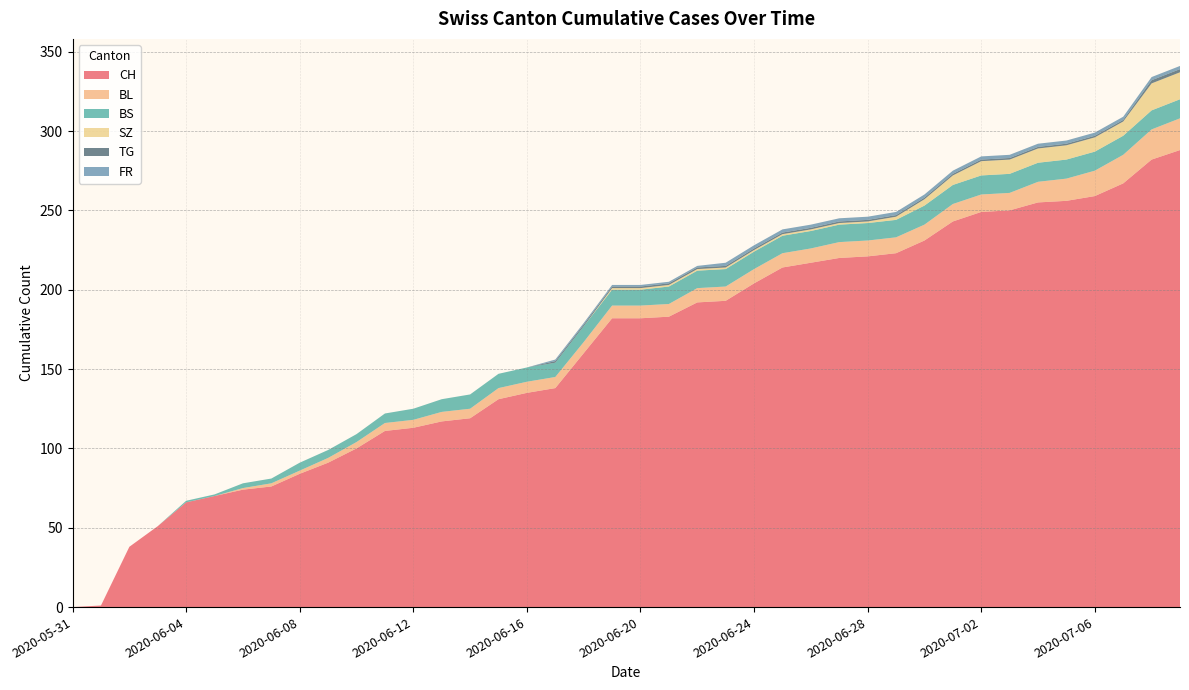

Reading right to left, list all the values displayed in this chart.

CH: 288	282	267	259	256	255	250	249	243	231	223	221	220	217	214	204	193	192	183	182	182	160	138	135	131	119	117	113	111	100	91	84	76	74	70	66	51	38	1	0
BL: 20	19	18	16	14	13	11	11	11	10	10	10	10	9	9	9	9	9	8	8	8	7	7	7	7	6	6	5	5	4	3	2	2	1	0	0	0	0	0	0
BS: 12	12	12	12	12	12	12	12	12	12	11	11	11	11	11	11	11	11	11	10	10	10	9	9	9	9	8	7	6	5	5	5	3	3	1	1	0	0	0	0
SZ: 17	17	9	9	9	9	9	9	6	4	2	1	1	1	1	1	1	1	1	1	1	0	0	0	0	0	0	0	0	0	0	0	0	0	0	0	0	0	0	0
TG: 2	2	1	1	1	1	1	1	1	1	1	1	1	1	1	1	1	1	1	1	1	1	1	0	0	0	0	0	0	0	0	0	0	0	0	0	0	0	0	0
FR: 2	2	2	2	2	2	2	2	2	2	2	2	2	2	2	2	2	1	1	1	1	1	1	0	0	0	0	0	0	0	0	0	0	0	0	0	0	0	0	0